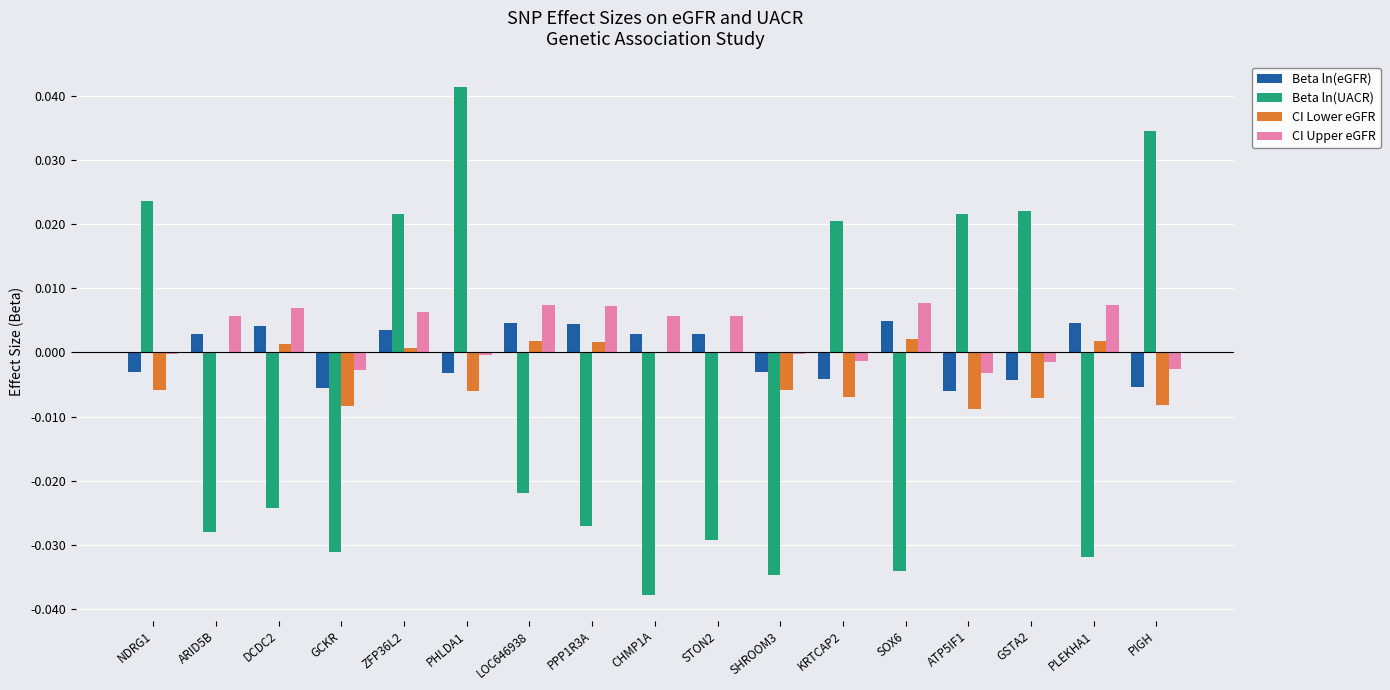

The CI Lower eGFR series shows -0.0 at NDRG1. True or false?

True